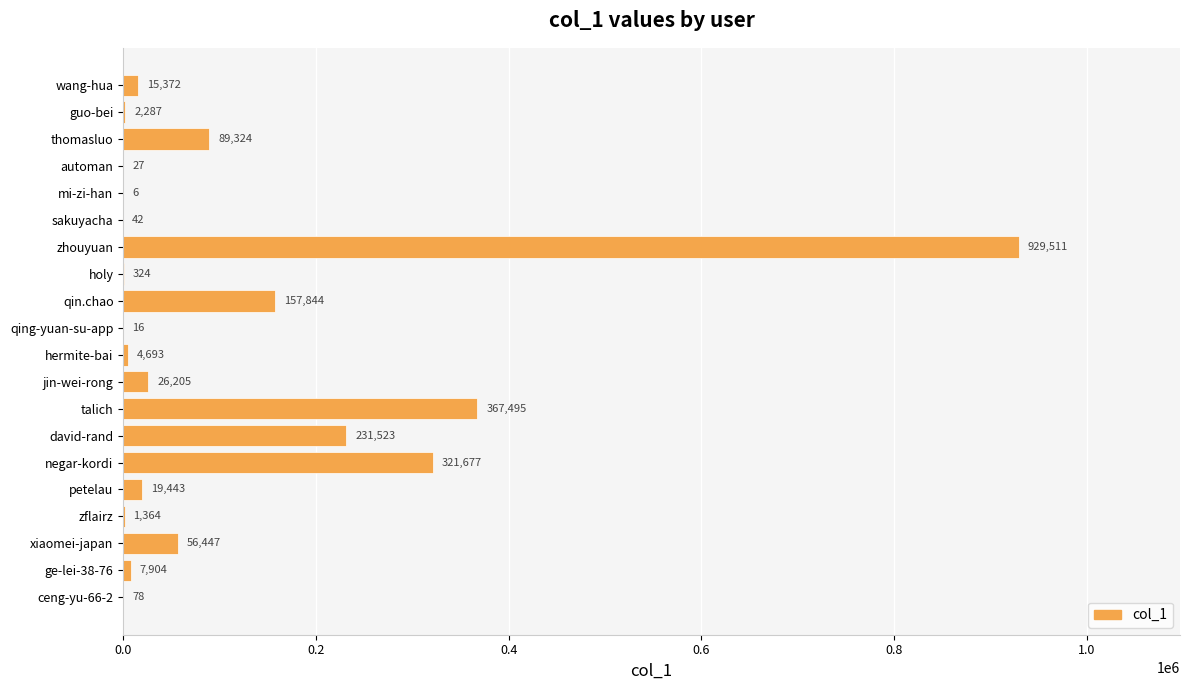

Read the value at jin-wei-rong, to the nearest 50.

26200